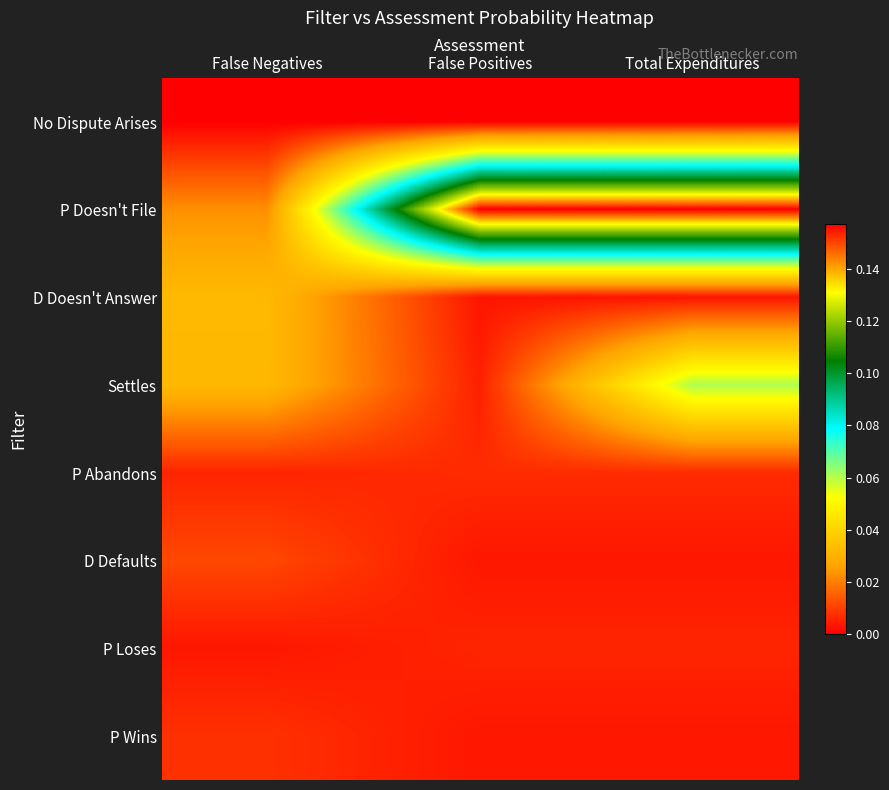

Rank the series at Total Expenditures from highest to lowest value.

P Doesn't File, Settles, P Abandons, P Loses, D Defaults, P Wins, D Doesn't Answer, No Dispute Arises